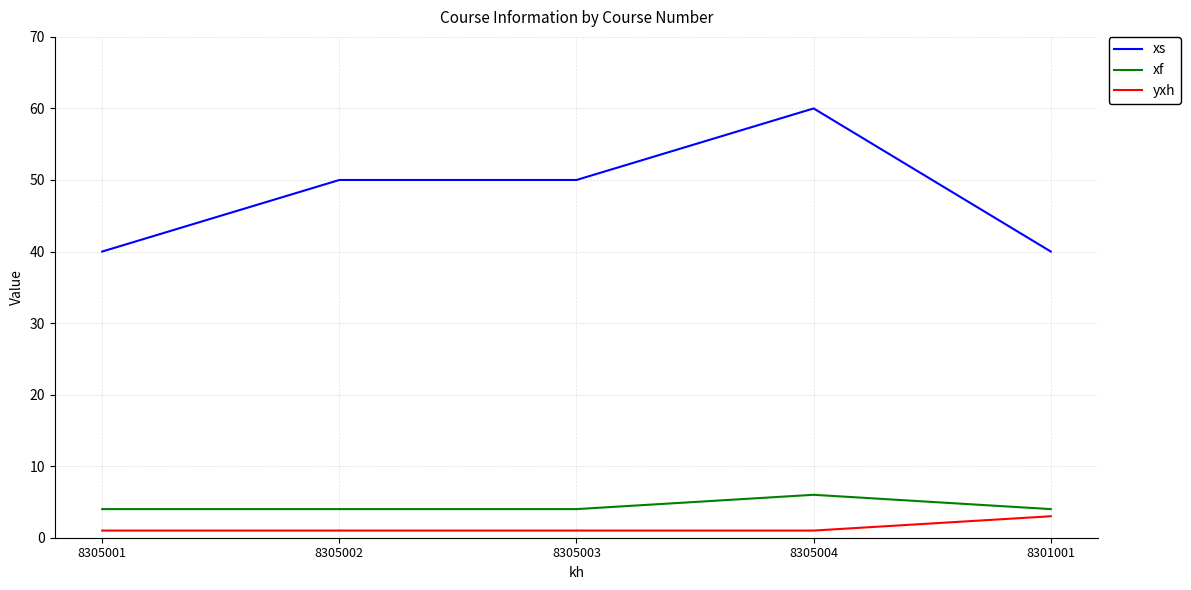

Reading left to right, transcribe all the data shown in this chart.

xs: 8305001=40	8305002=50	8305003=50	8305004=60	8301001=40
xf: 8305001=4	8305002=4	8305003=4	8305004=6	8301001=4
yxh: 8305001=1	8305002=1	8305003=1	8305004=1	8301001=3